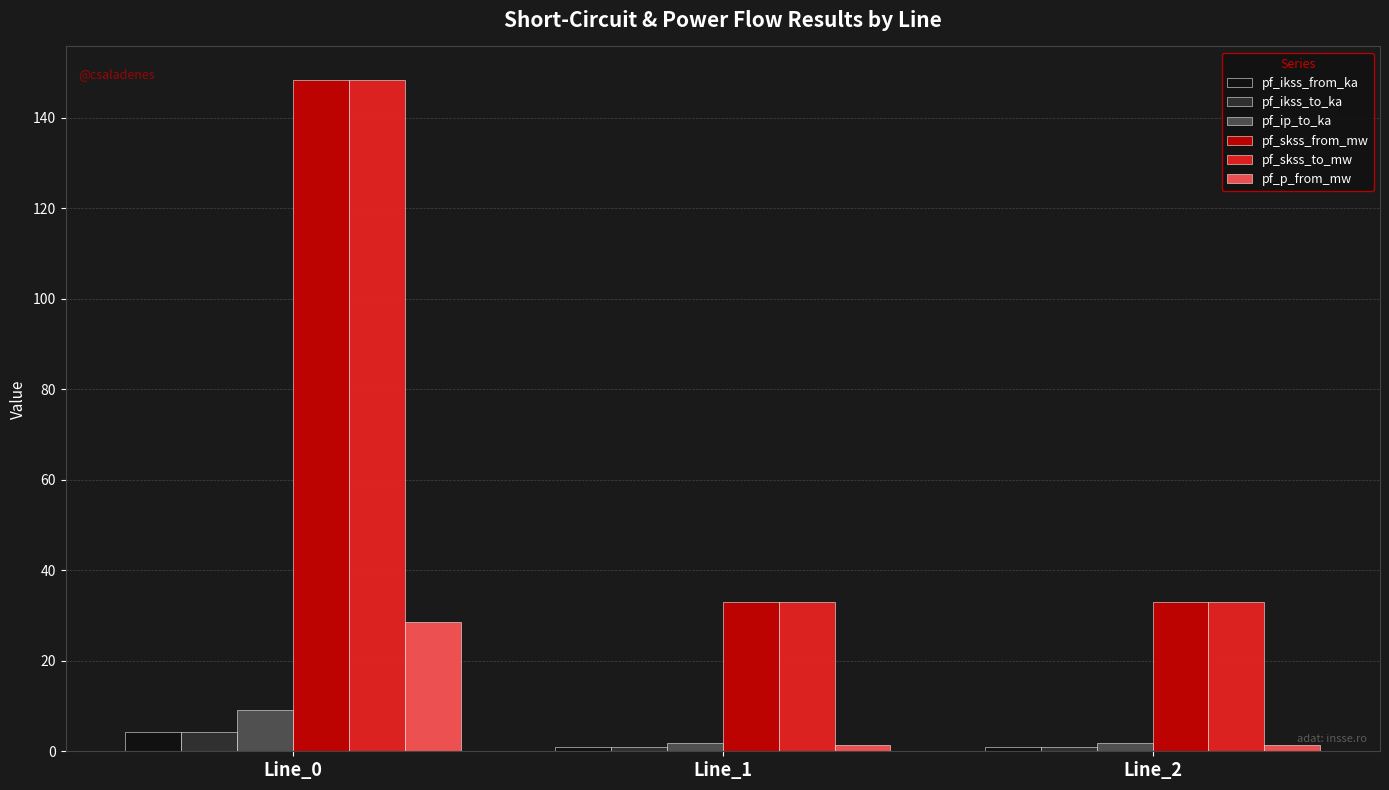

What is the difference between the highest and lowest values at Line_0?

144.1